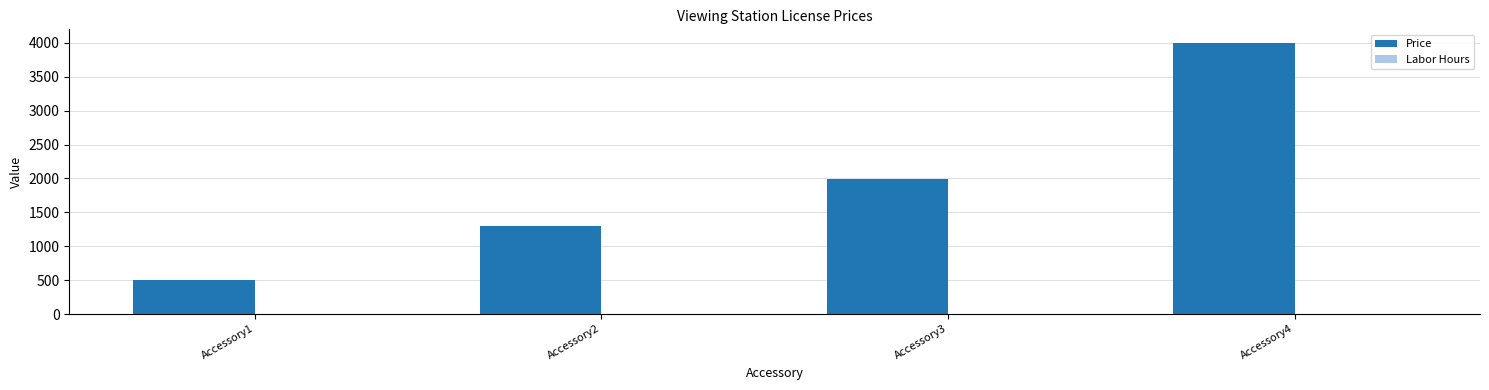

What is the average value?

1949